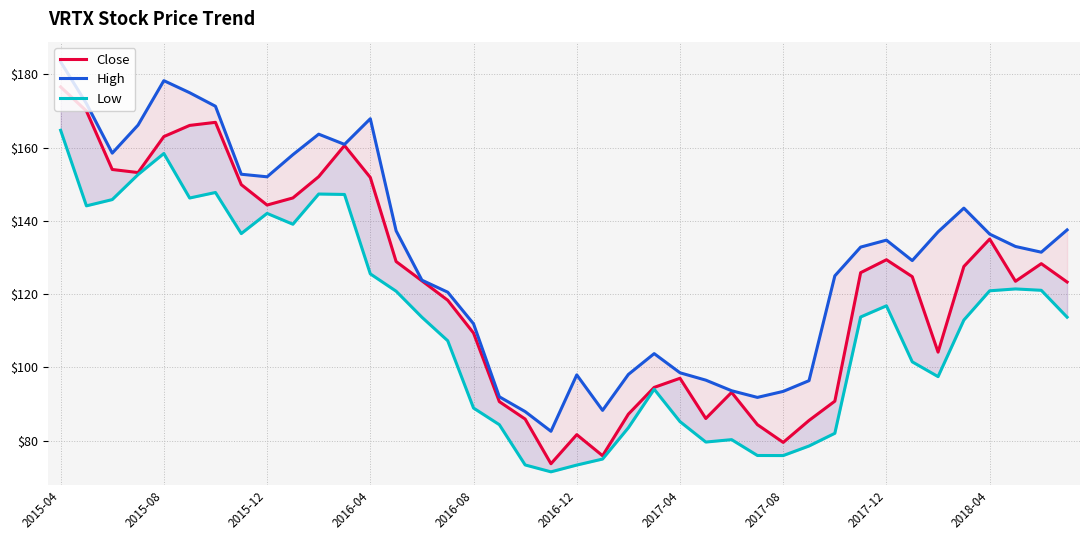

What are all the series names shown in the legend?

Close, High, Low